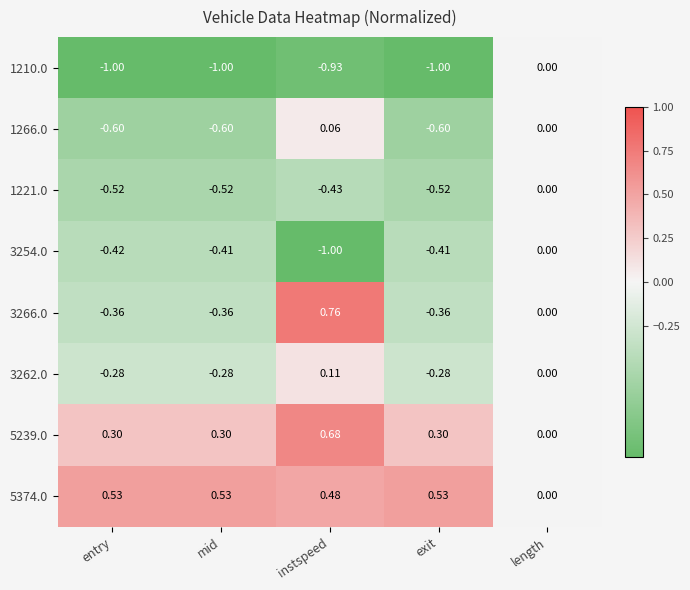

How many data points in 5374.0 are above 0?

4